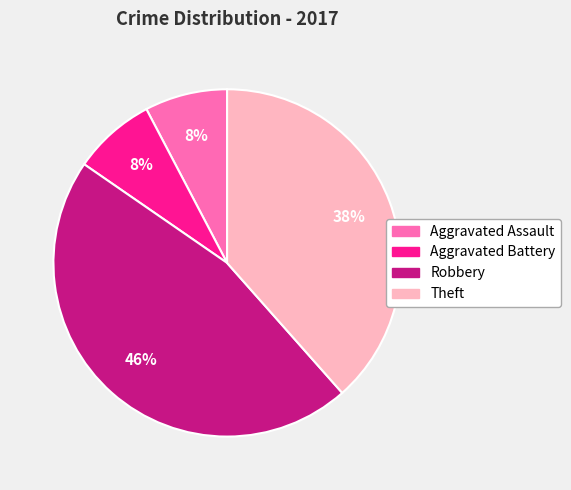

Do Robbery and Aggravated Battery together represent more than half of the pie?

Yes